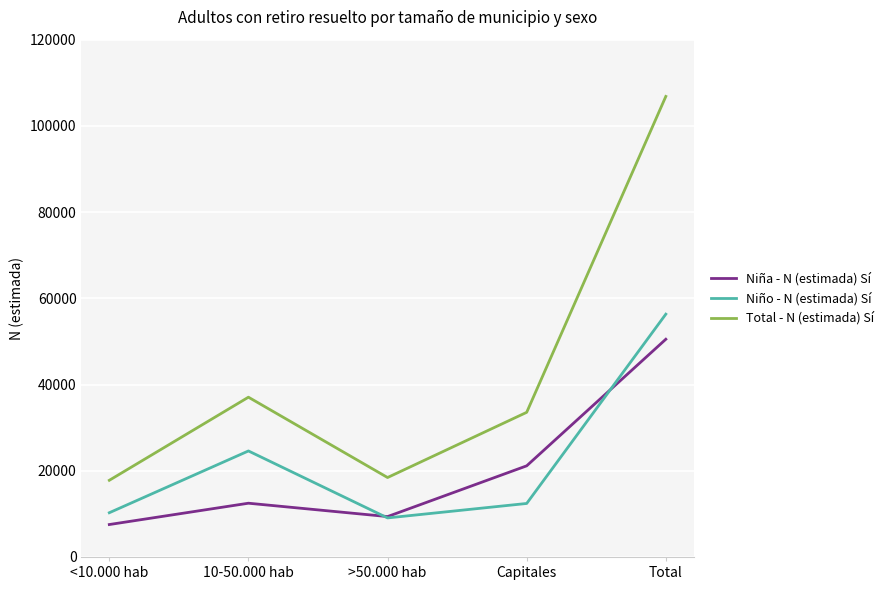

Reading left to right, extract all data points from this chart.

Niña - N (estimada) Sí: <10.000 hab=7524	10-50.000 hab=12470	>50.000 hab=9371	Capitales=21143	Total=50508
Niño - N (estimada) Sí: <10.000 hab=10261	10-50.000 hab=24594	>50.000 hab=9058	Capitales=12413	Total=56326
Total - N (estimada) Sí: <10.000 hab=17785	10-50.000 hab=37064	>50.000 hab=18429	Capitales=33555	Total=106834